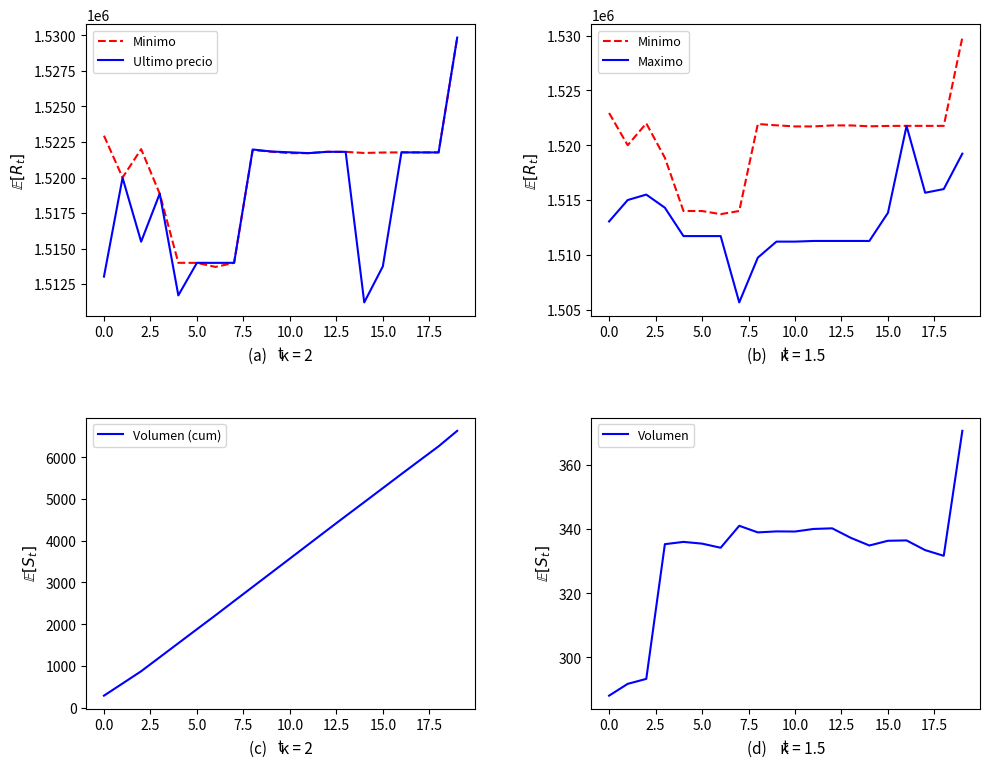

Does the chart have visible grid lines?

No